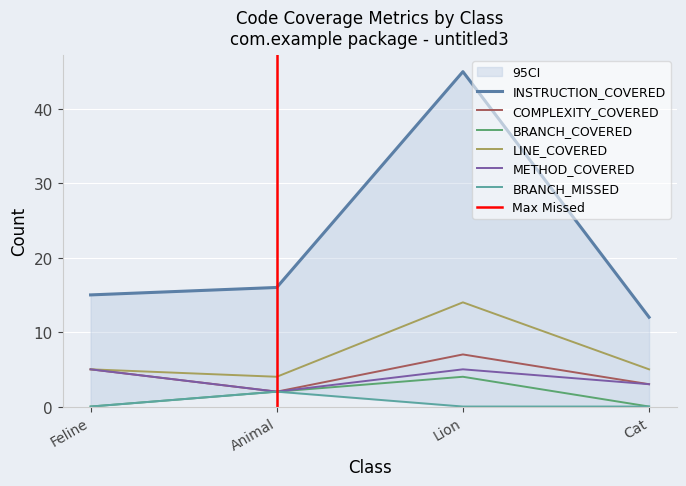

The INSTRUCTION_COVERED series shows 15 at Feline. True or false?

True